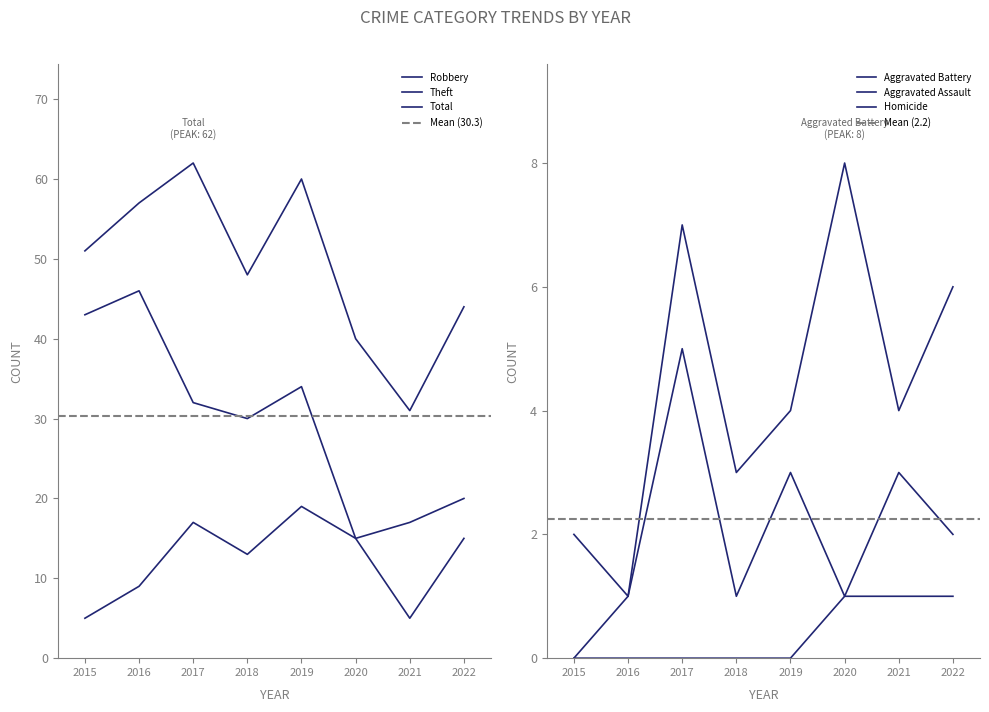

What is the total value across all series at 2022?

88